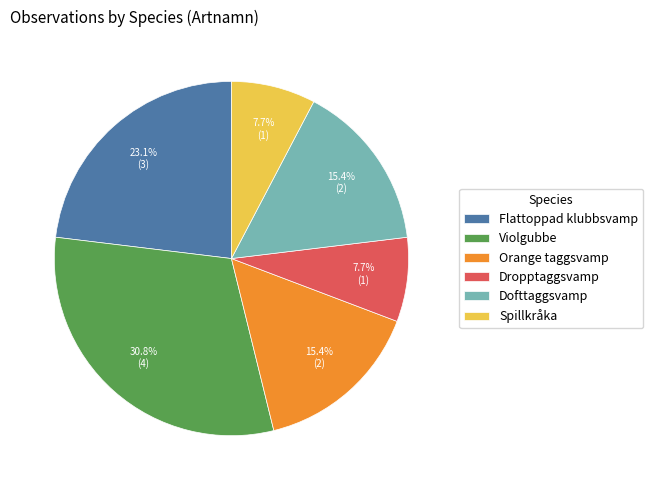

How much of the chart is everything except Flattoppad klubbsvamp?

76.9%